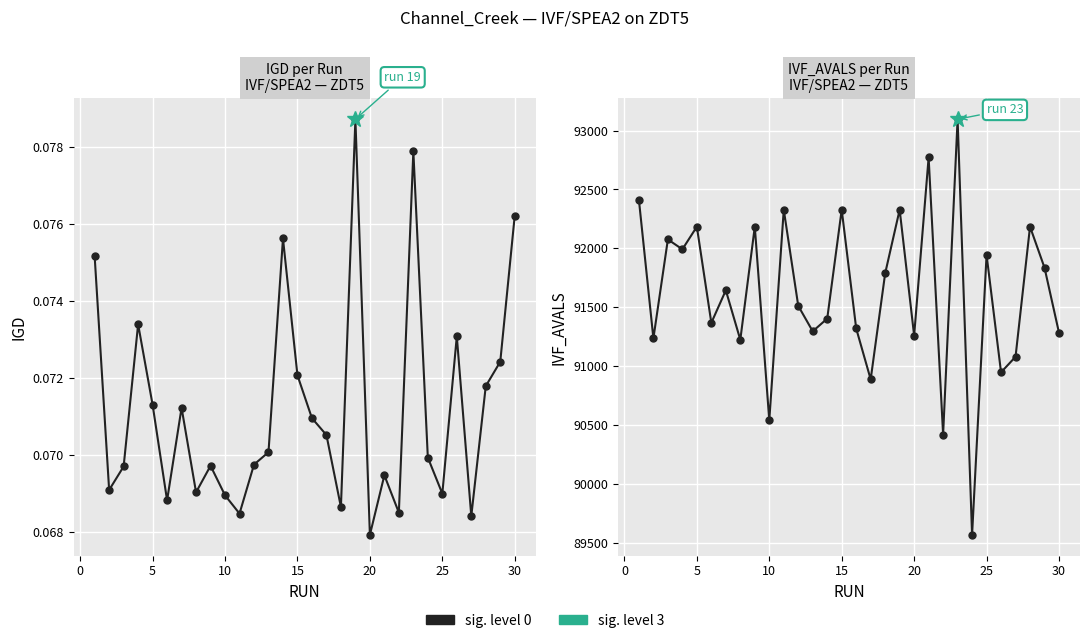

True or false: IVF_AVALS and IGD intersect in this chart.

False